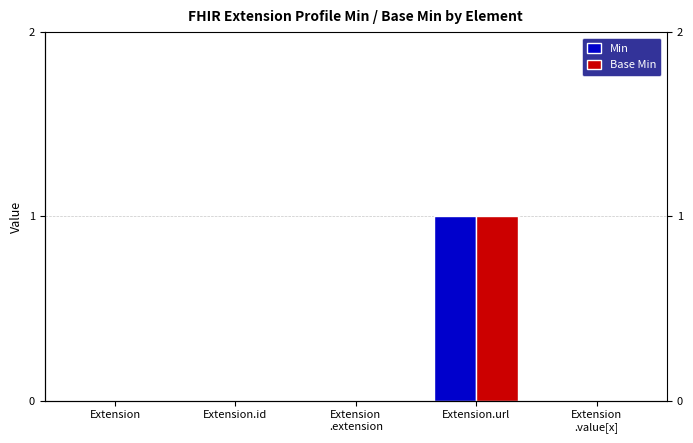

At which label is Base Min closest to 0?

Extension